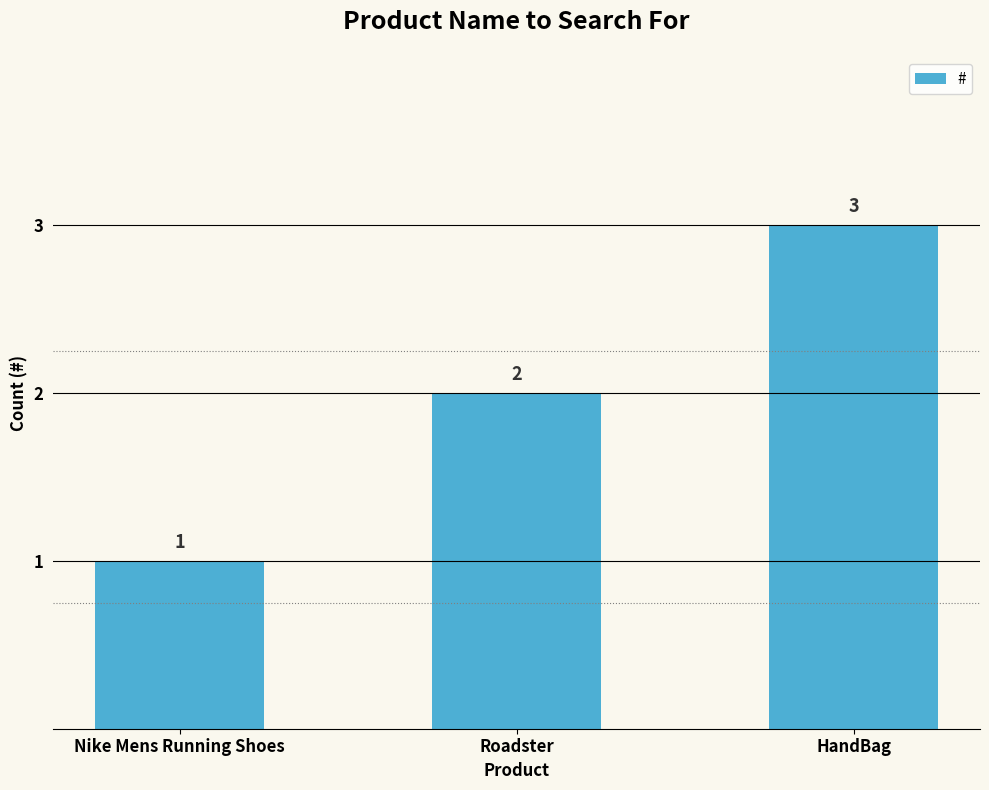

What value does the data have at Nike Mens Running Shoes?

1